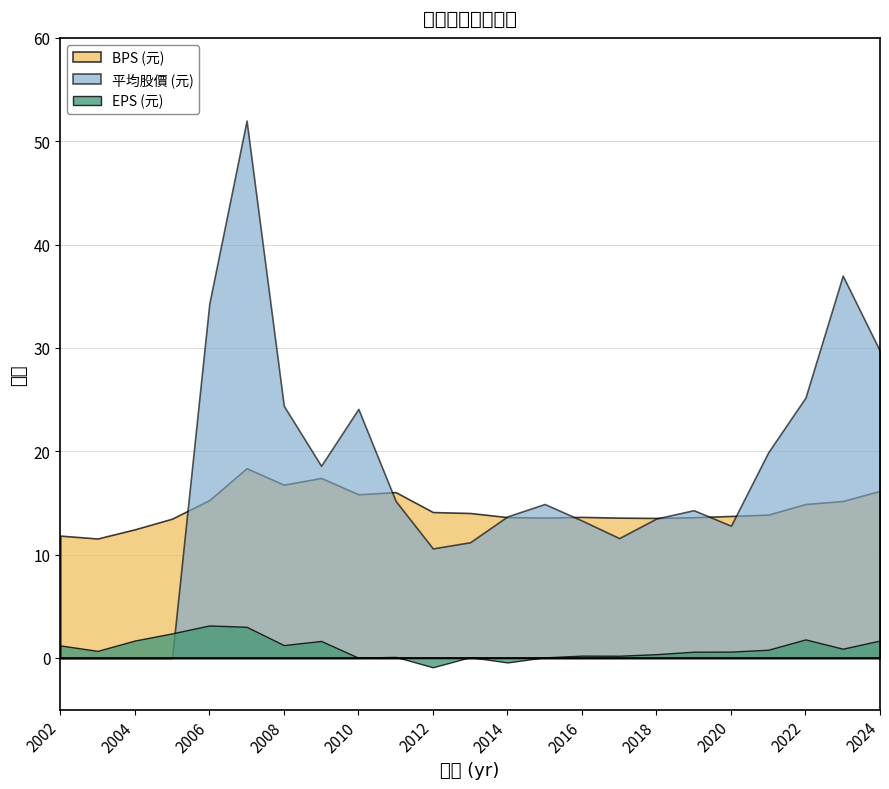

How many values in the 平均股價 (元) series exceed 14?

12